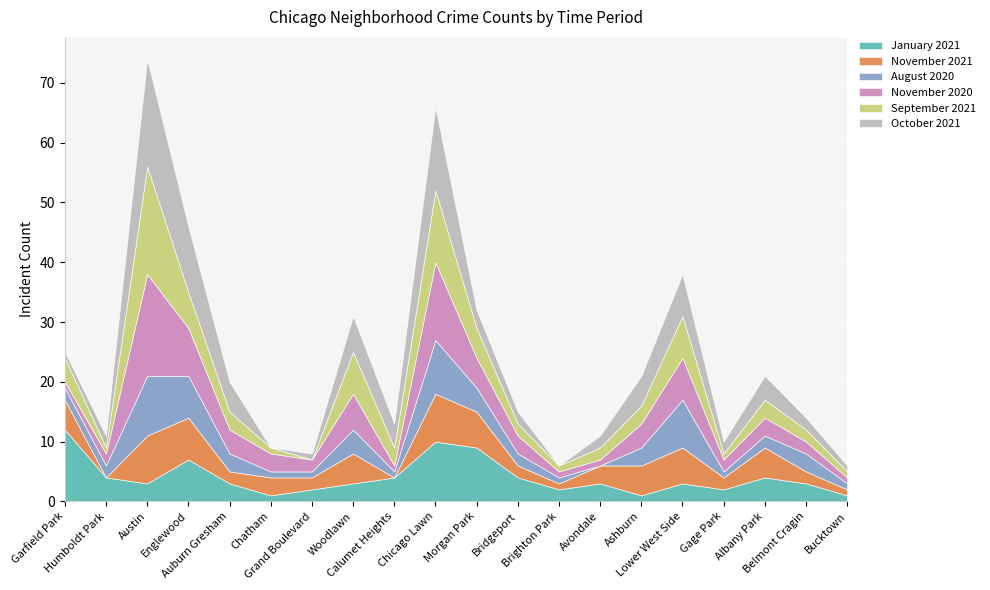

What is the label of the 4th point from the left?

Englewood